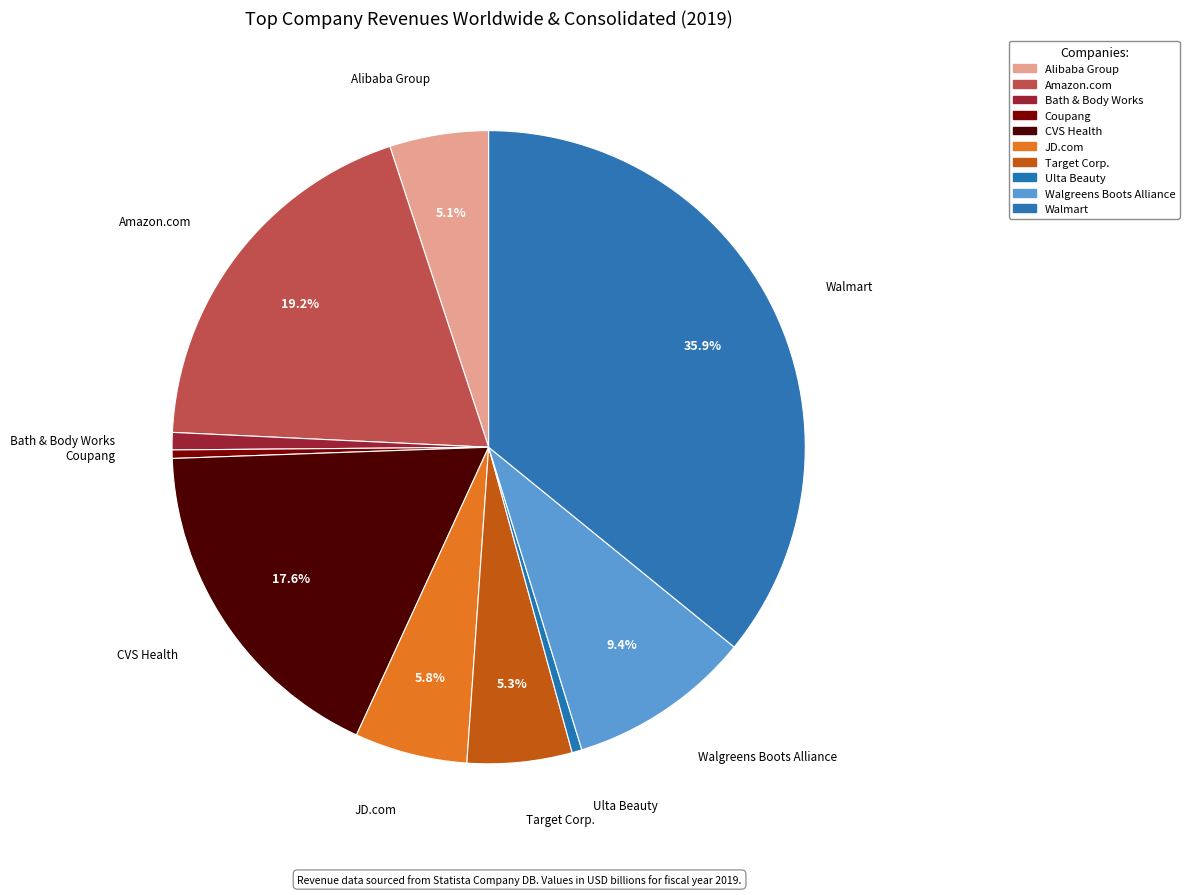

Combined, do Target Corp. and Walgreens Boots Alliance account for over 50%?

No